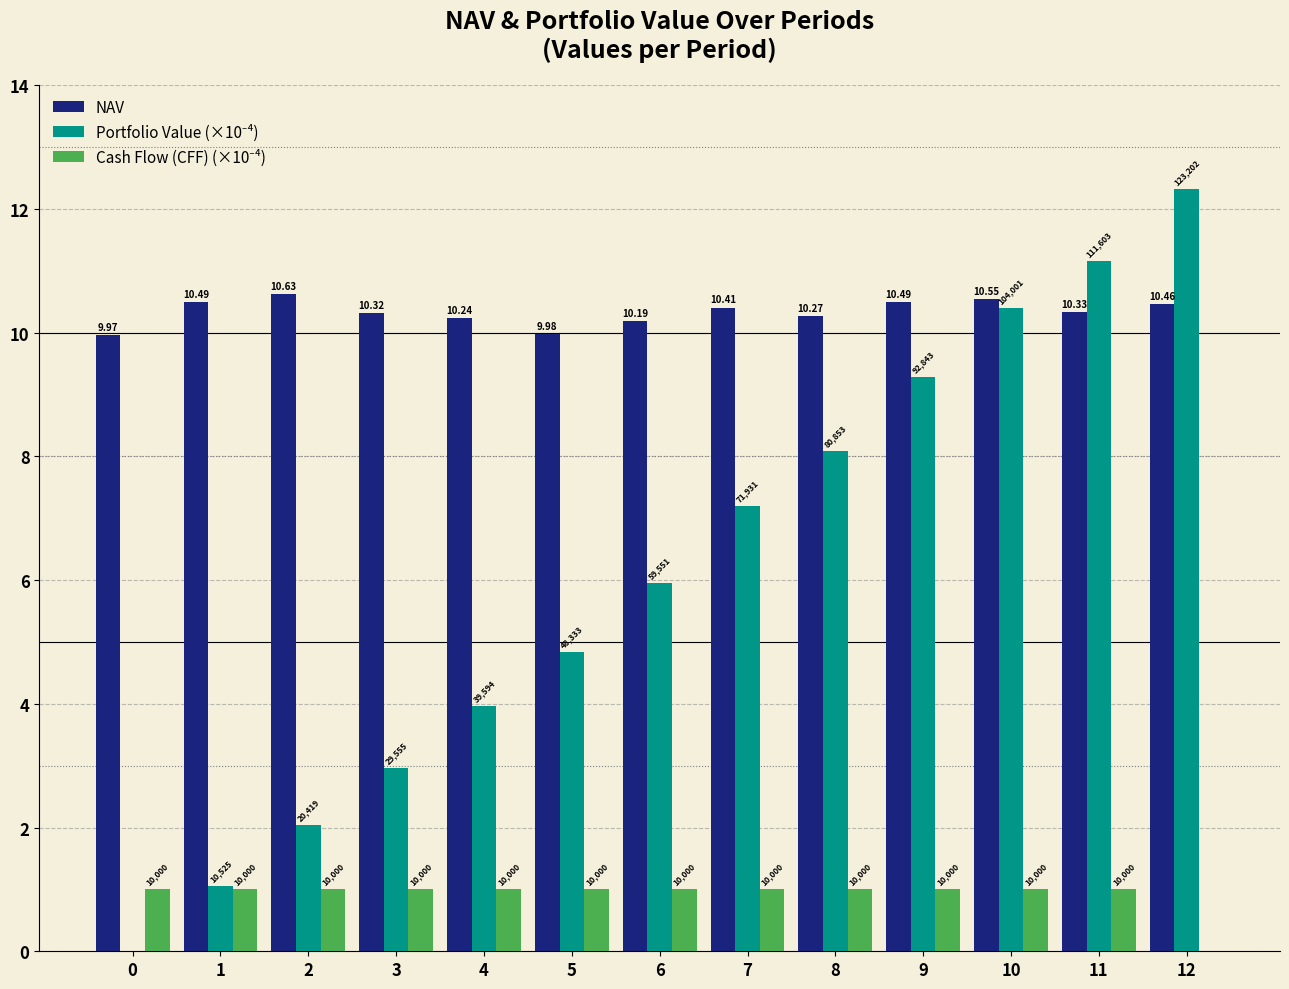

Where is NAV nearest to the value 10?

5